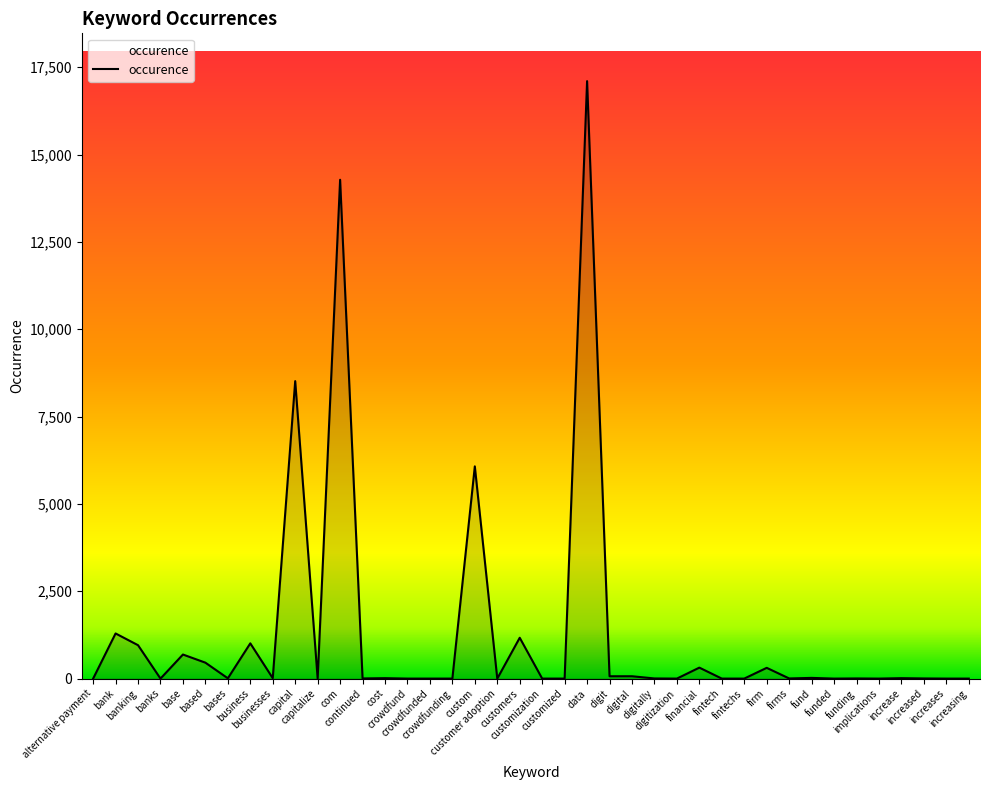

Rank the categories by value from highest to lowest.

data, com, capital, custom, bank, customers, business, banking, base, based, financial, firm, digit, digital, fund, businesses, cost, increase, bases, continued, digitally, firms, funding, increased, alternative payment, banks, capitalize, crowdfund, crowdfunded, crowdfunding, customer adoption, customization, customized, digitization, fintech, fintechs, funded, implications, increases, increasing